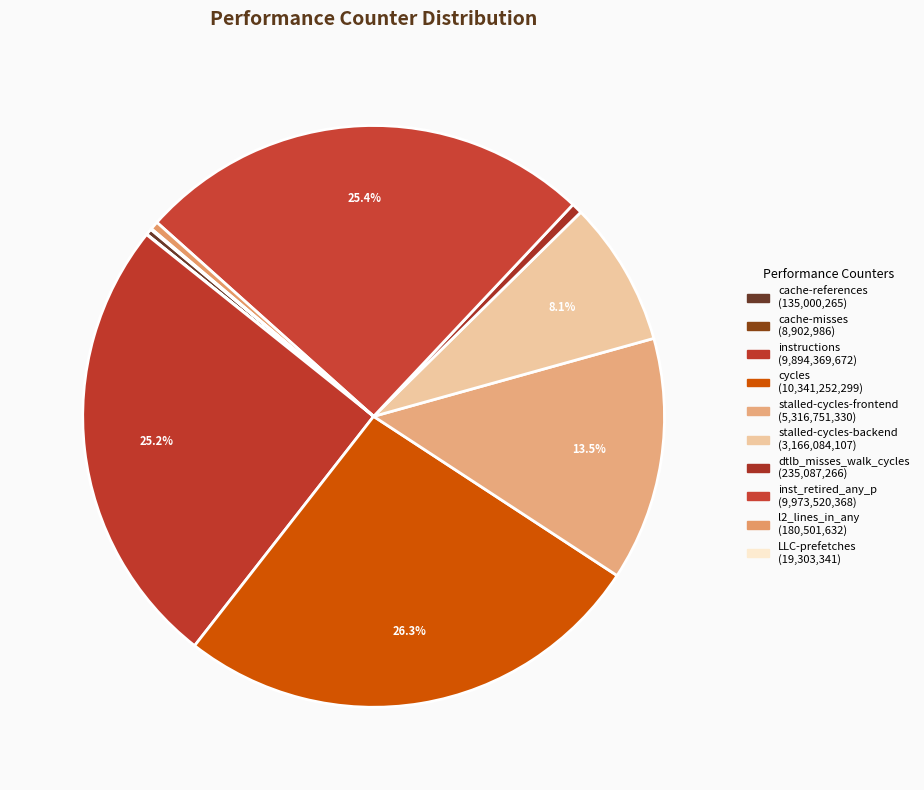

How many segments does this pie chart have?

10